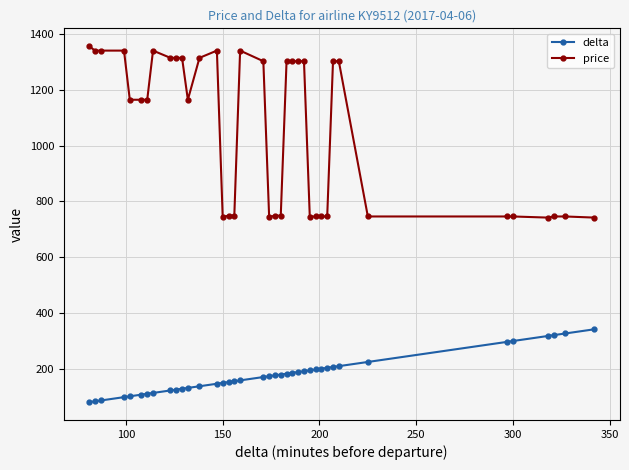

True or false: price has more than 0 interior local peaks.

True